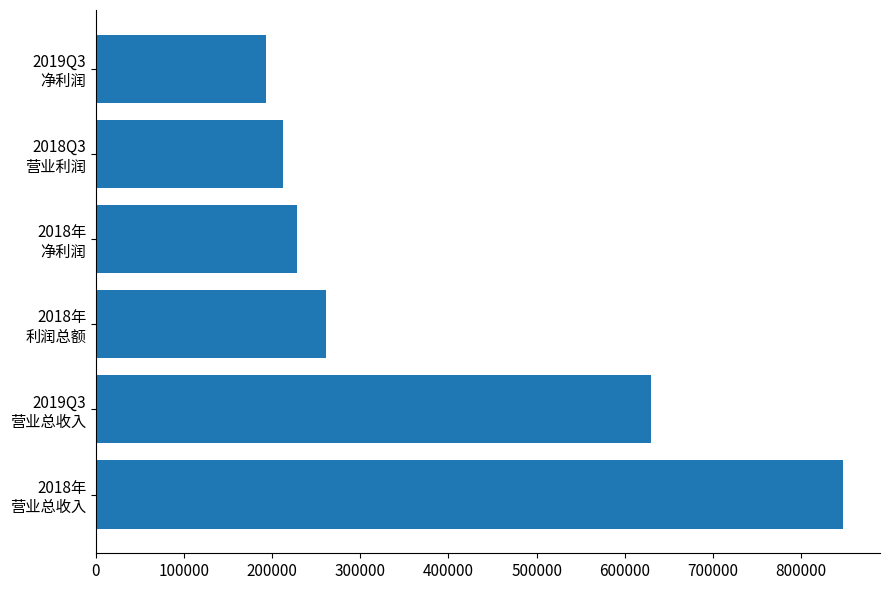

List the labels in order of value, largest first.

2018年
营业总收入, 2019Q3
营业总收入, 2018年
利润总额, 2018年
净利润, 2018Q3
营业利润, 2019Q3
净利润